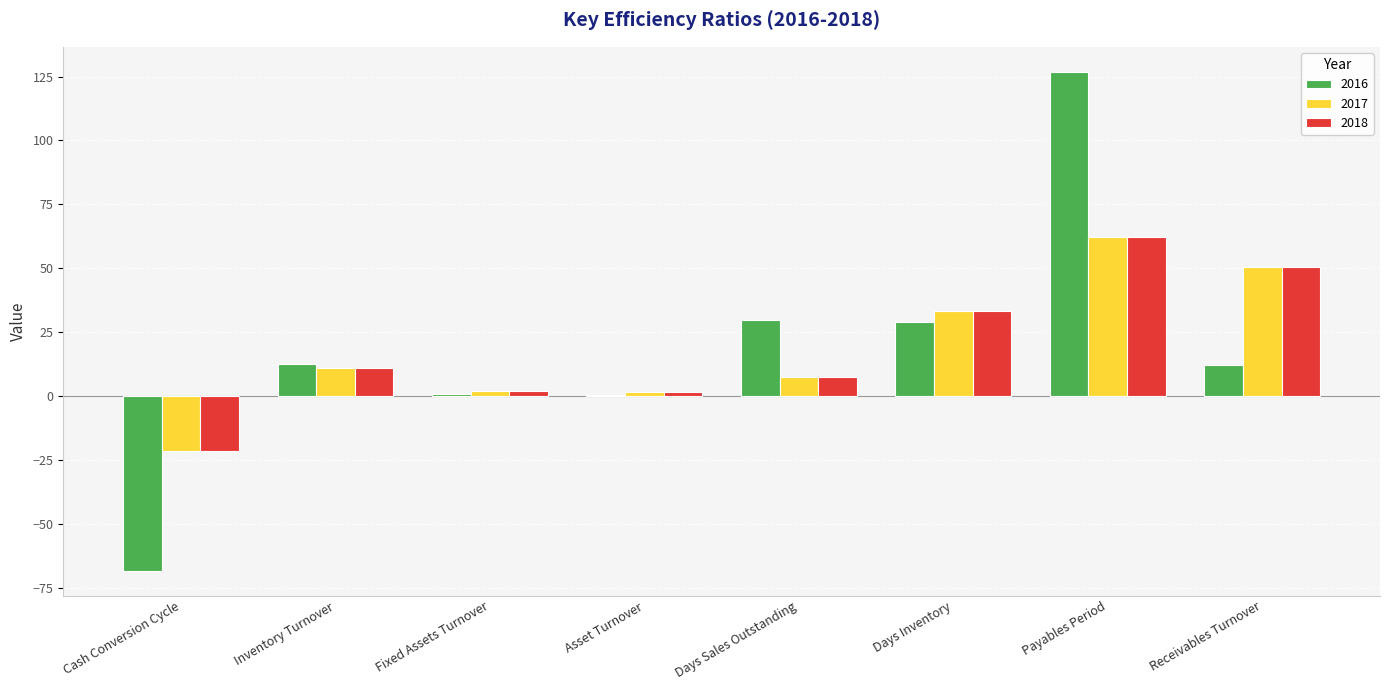

What is the sum of the 2016 values at Receivables Turnover and Cash Conversion Cycle?

-55.9